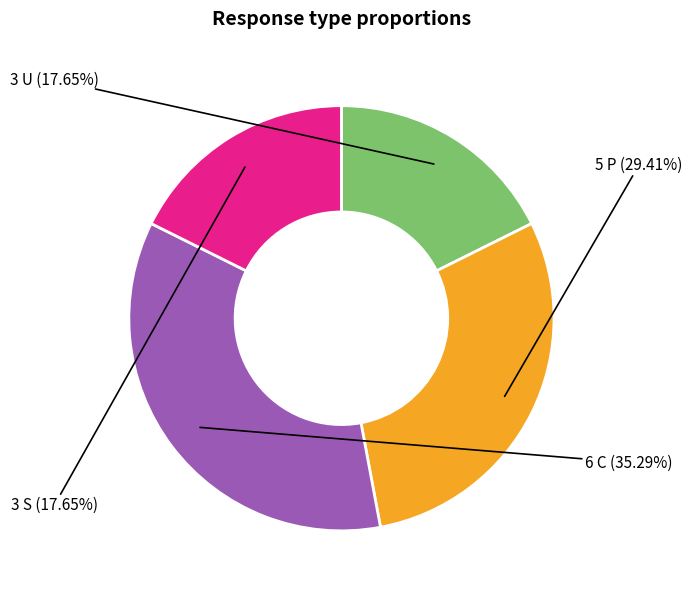

Does any single category account for the majority?

No